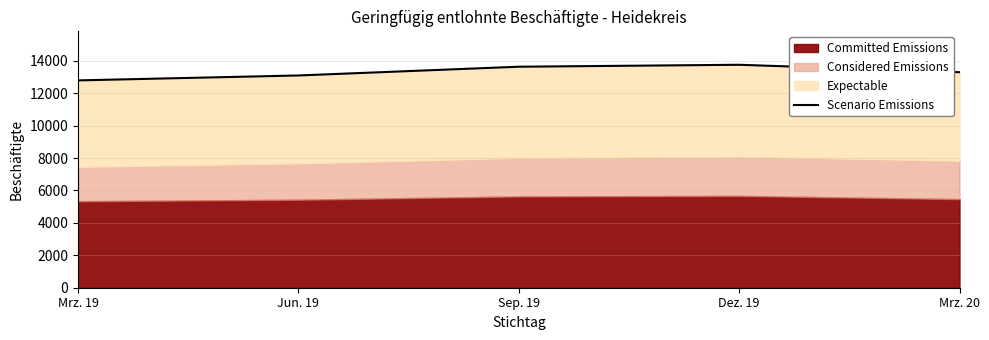

Rank the categories by value from highest to lowest.

Dez. 19, Sep. 19, Mrz. 20, Jun. 19, Mrz. 19